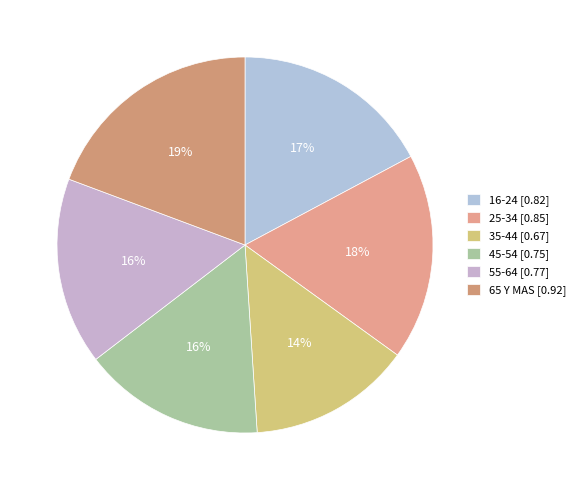

To the nearest percent, what portion does 25-34 represent?

18%